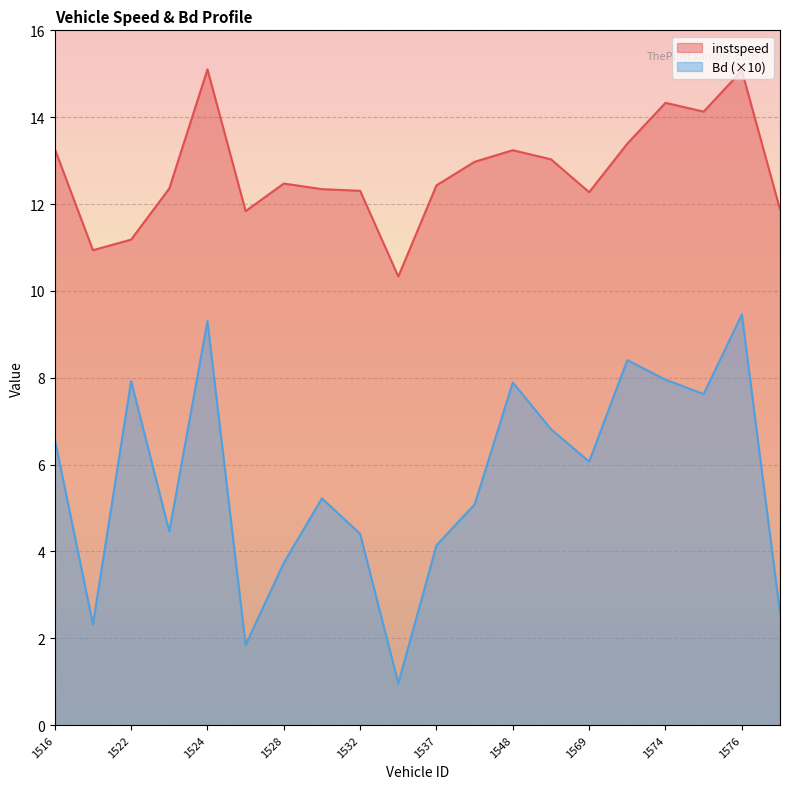

At how many categories does at least one series exceed 5?

20